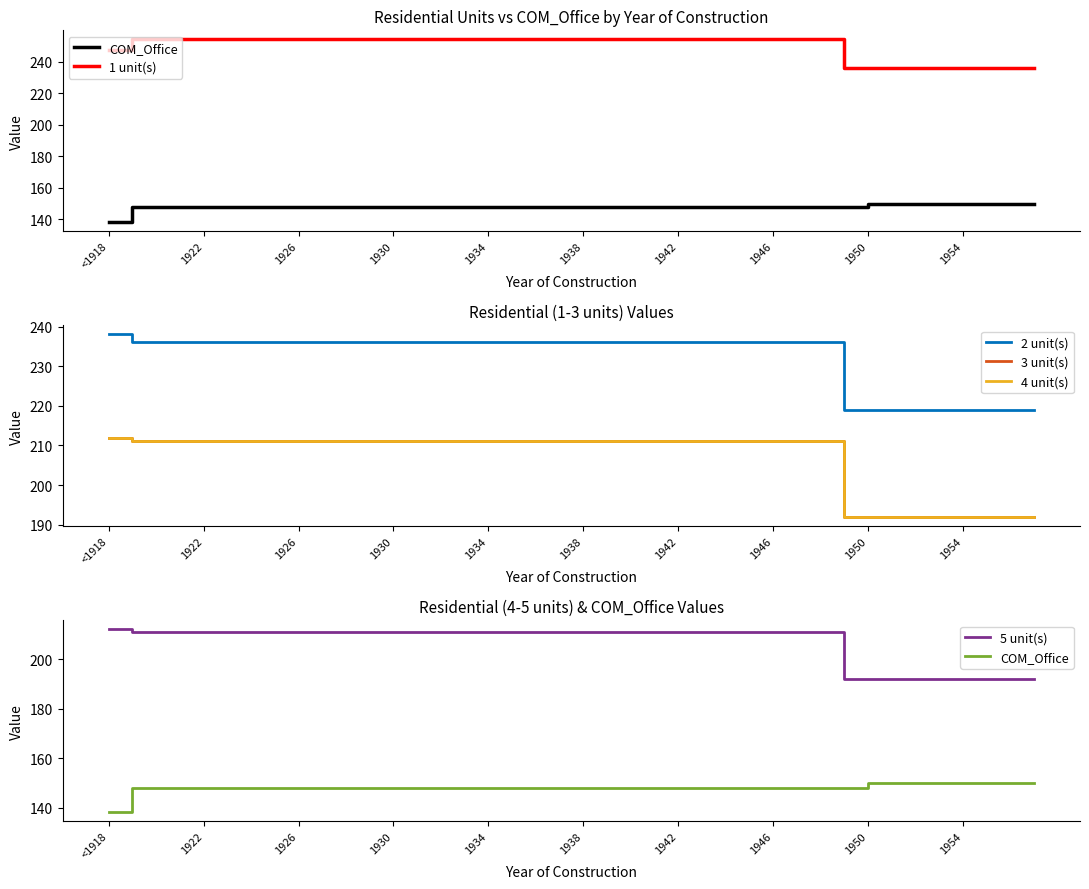

At which label does 3 unit(s) reach its peak?

<1918